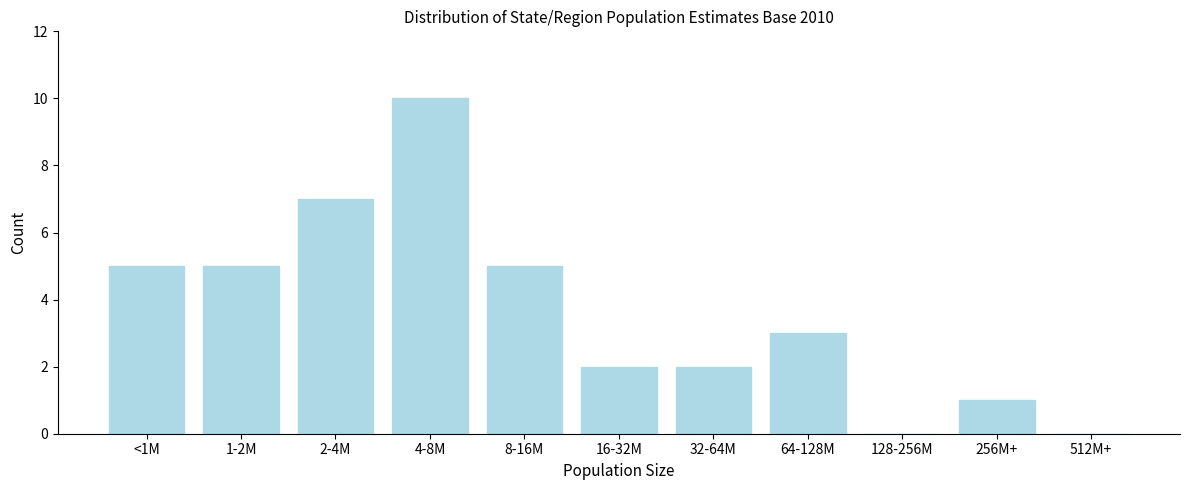

Reading left to right, what are all the values shown in this chart?

<1M=5	1-2M=5	2-4M=7	4-8M=10	8-16M=5	16-32M=2	32-64M=2	64-128M=3	128-256M=0	256M+=1	512M+=0